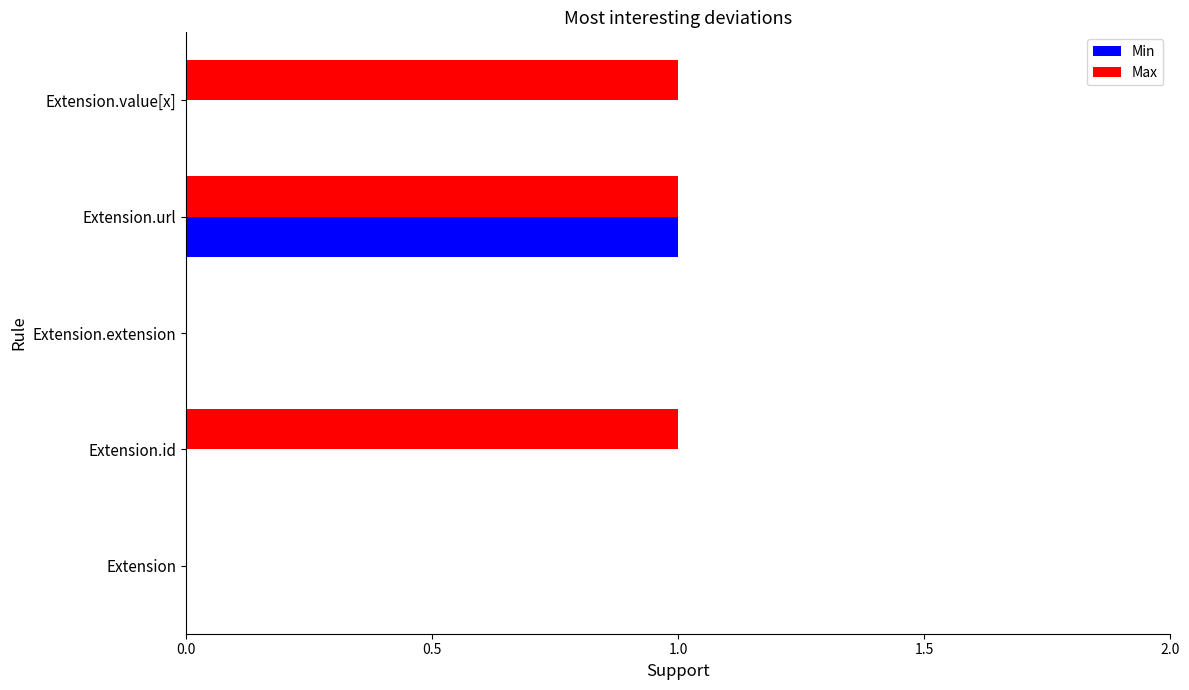

Which series changed the most between Extension.extension and Extension.value[x]?

Max